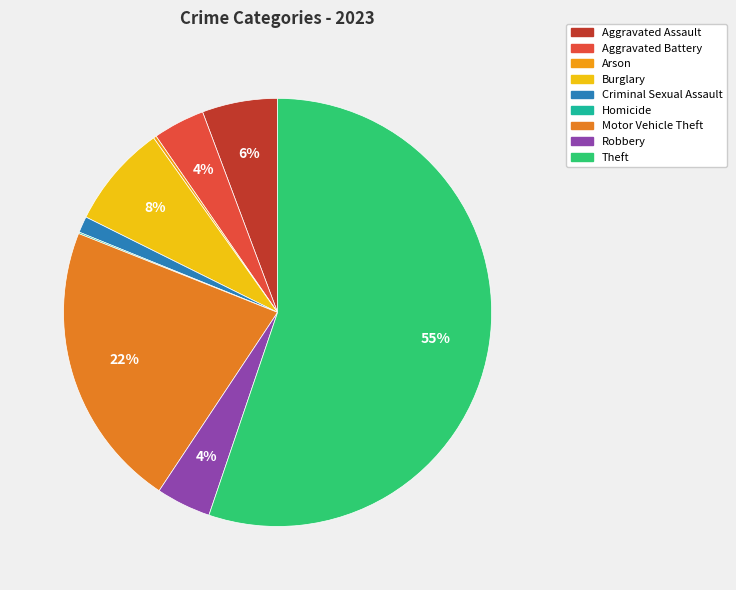

Is there any slice that represents more than half of the pie?

Yes